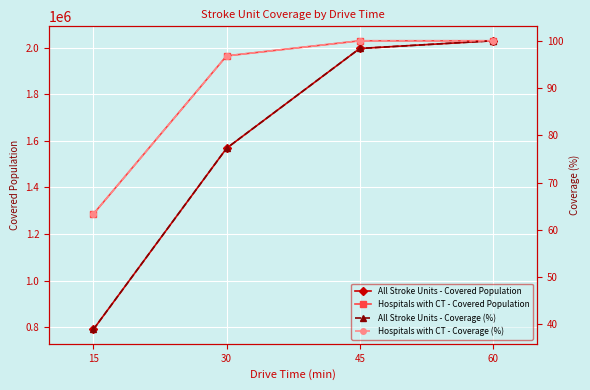

Reading left to right, extract all data points from this chart.

All Stroke Units - Covered Population: 15=790245.0	30=1568352.0	45=1997022.0	60=2030162.0
Hospitals with CT - Covered Population: 15=1286004.0	30=1965156.0	45=2030090.0	60=2030174.0
All Stroke Units - Coverage (%): 15=38.9	30=77.2	45=98.4	60=100.0
Hospitals with CT - Coverage (%): 15=63.3	30=96.8	45=100.0	60=100.0